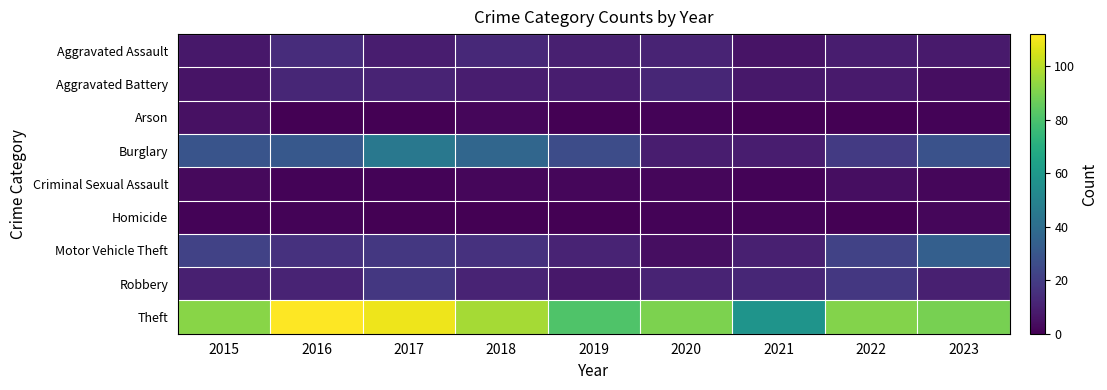

What is the spread (max minus min) of values at 2020?

89